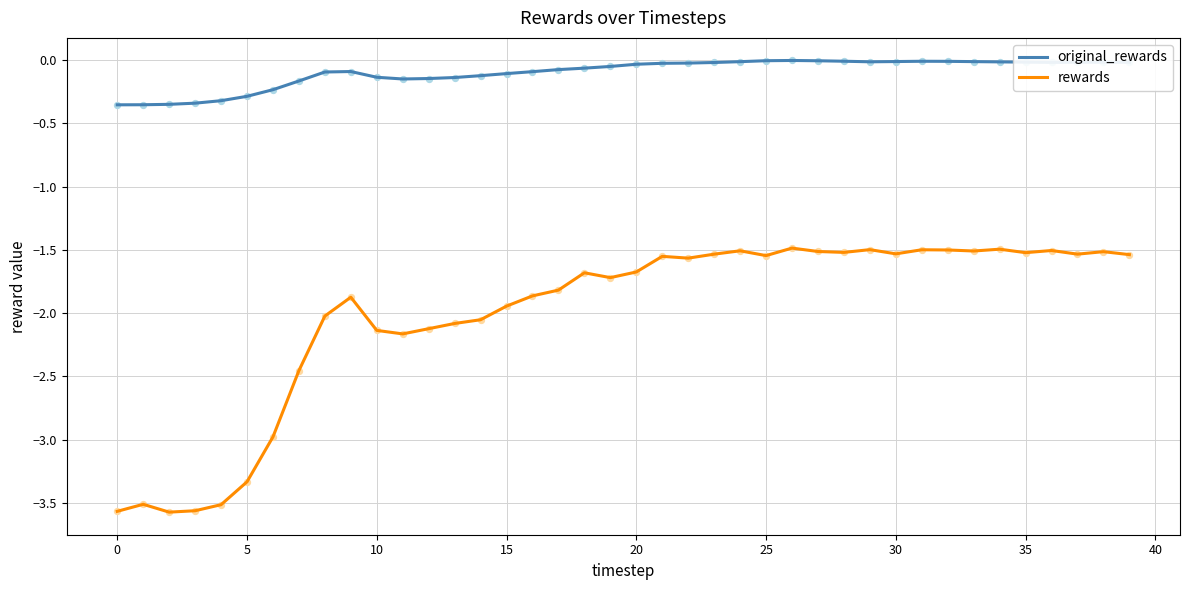

Which series has the largest total across all categories?

original_rewards